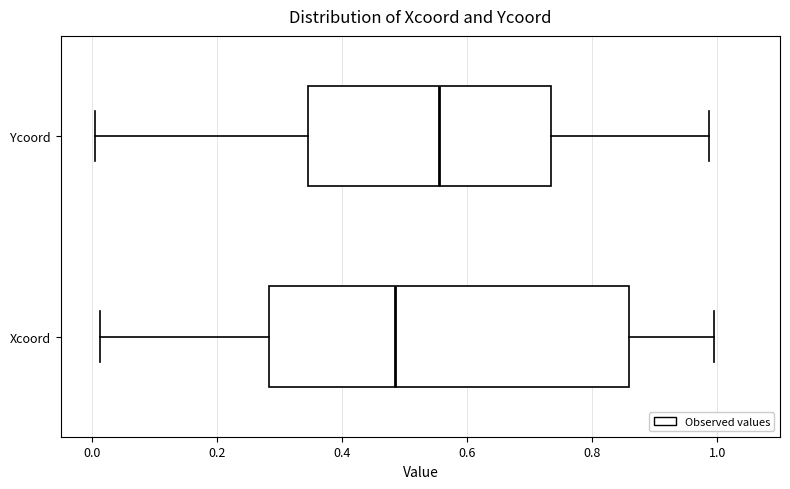

Which box has the furthest to the right median line?

Ycoord